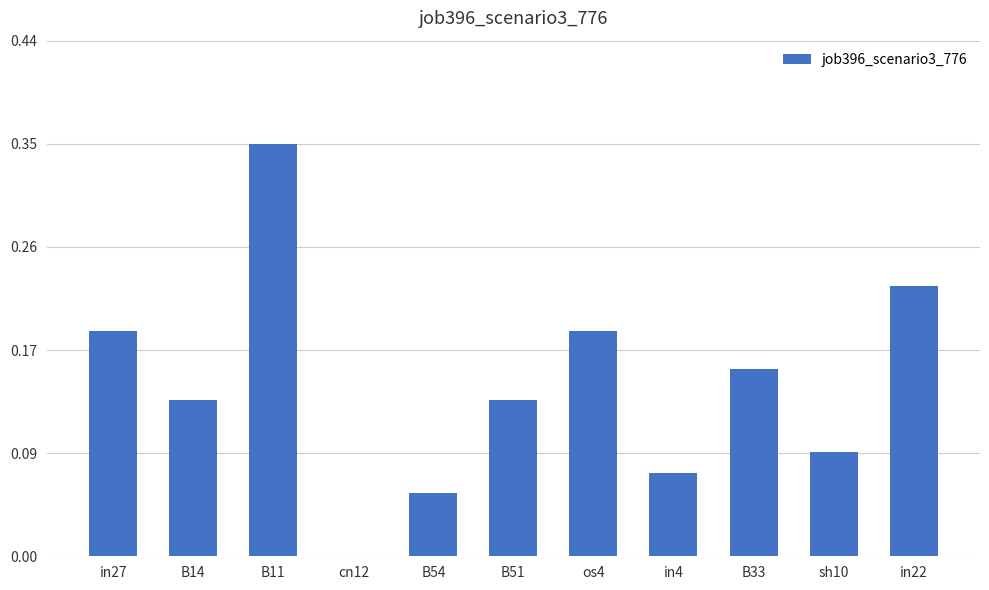

Rank the categories by value from highest to lowest.

B11, in22, in27, os4, B33, B14, B51, sh10, in4, B54, cn12